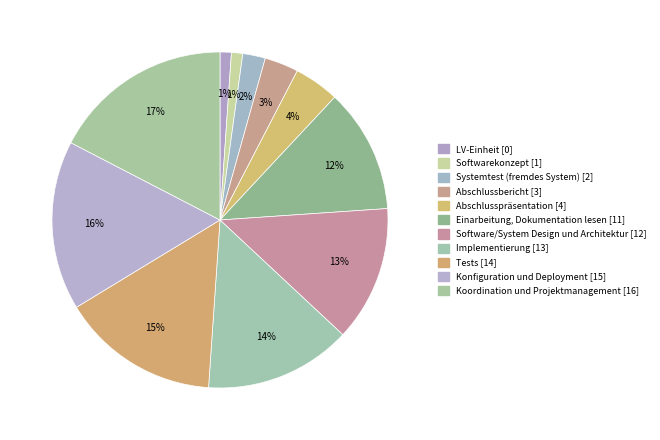

Which category has the biggest portion of the pie?

Koordination und Projektmanagement